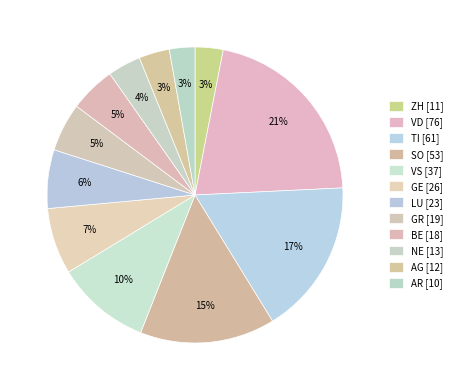

Count the number of slices in the pie.

12